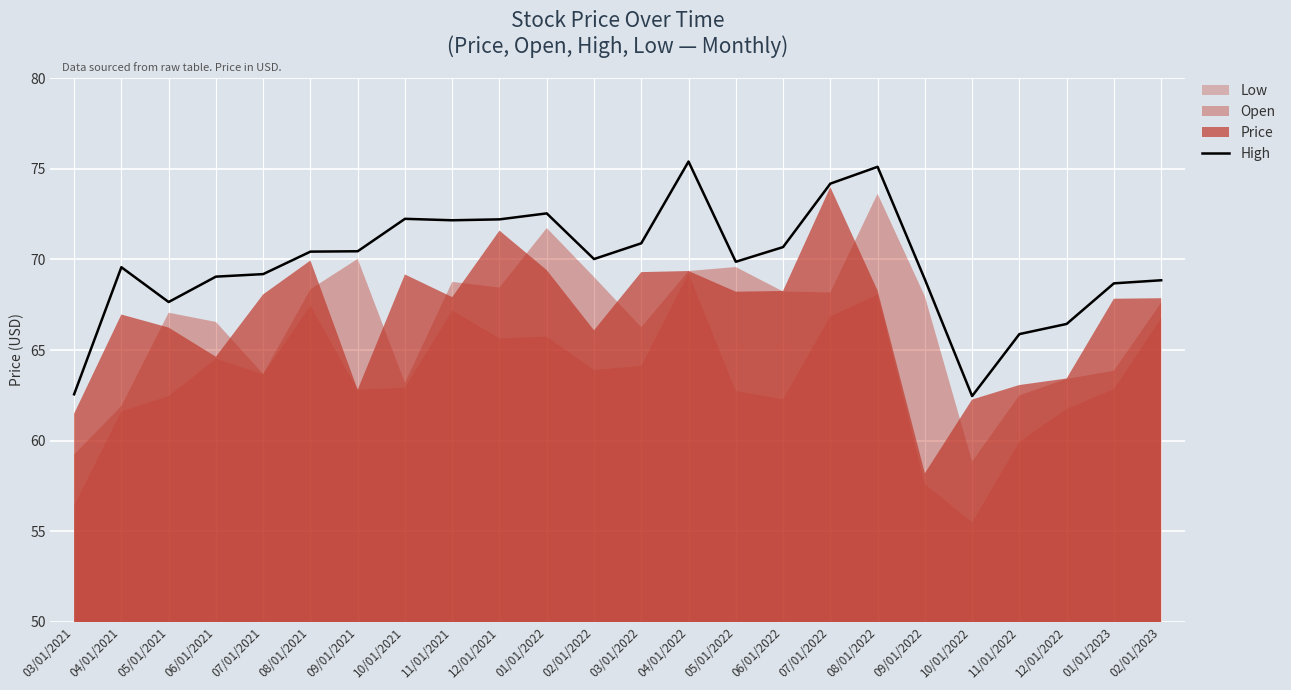

Is it true that High equals 105.0 at 11/01/2022?

False